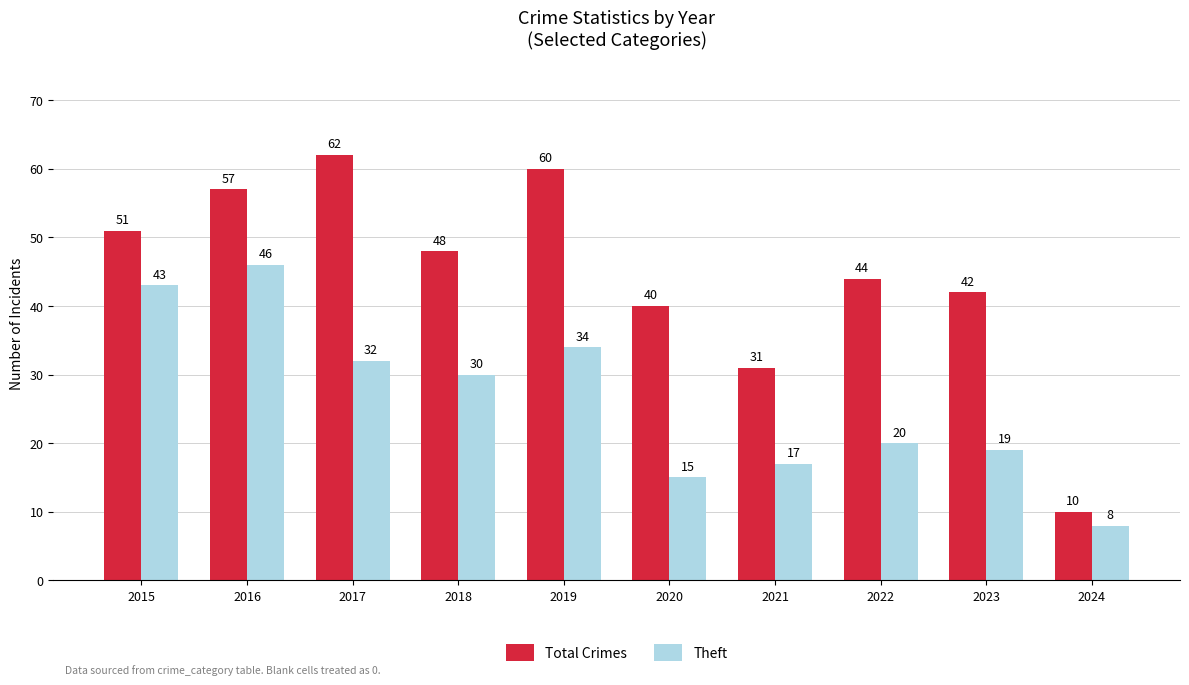

How many groups of bars are there?

10